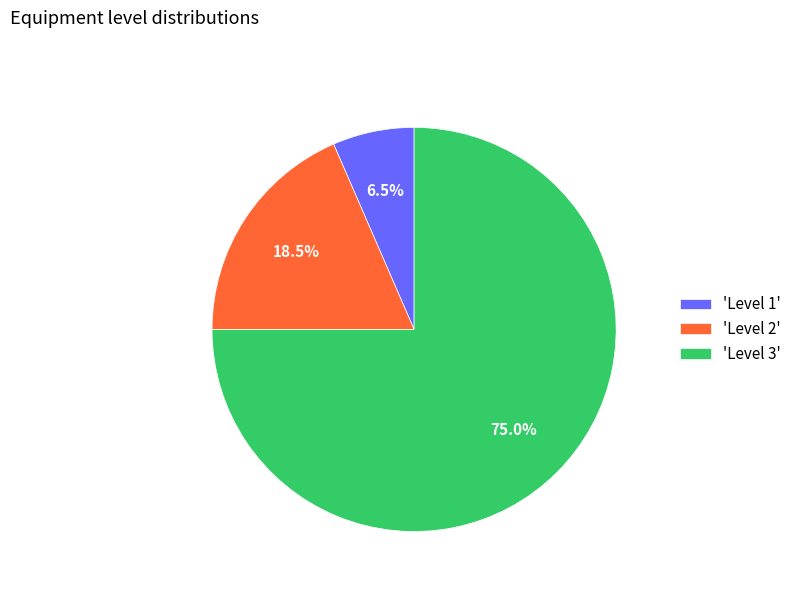

Rank the categories by value from lowest to highest.

'Level 1', 'Level 2', 'Level 3'